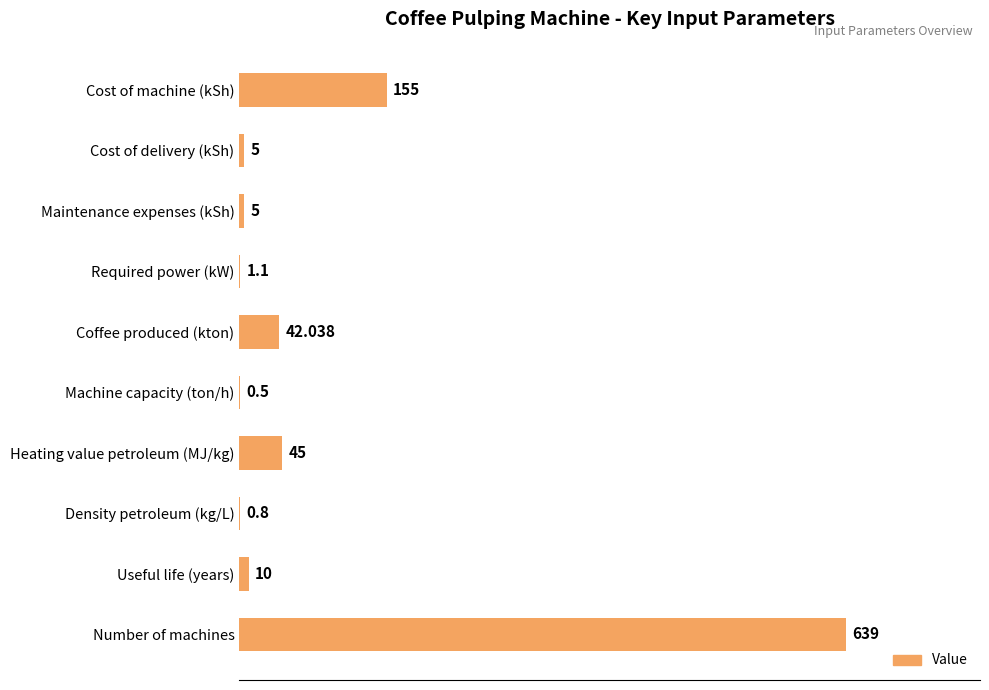

At which label is the value closest to 319?

Cost of machine (kSh)